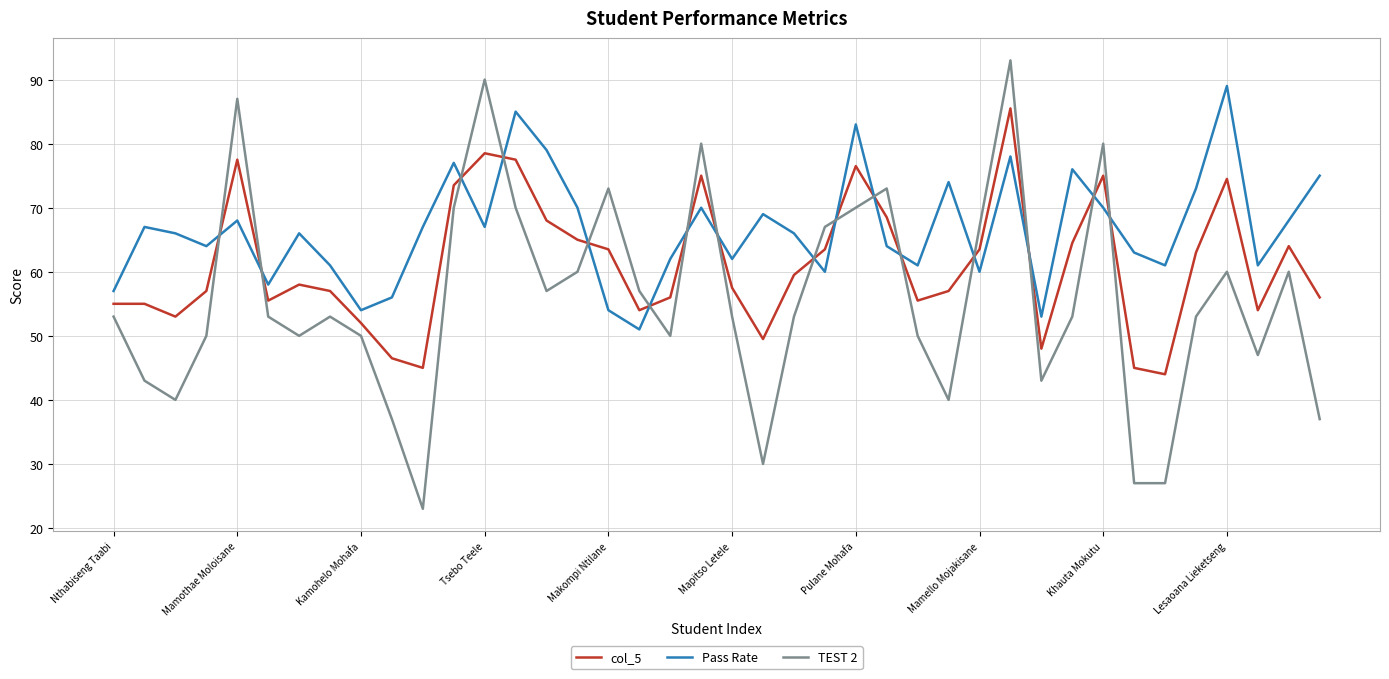

What is the minimum value shown in the chart?

23.0